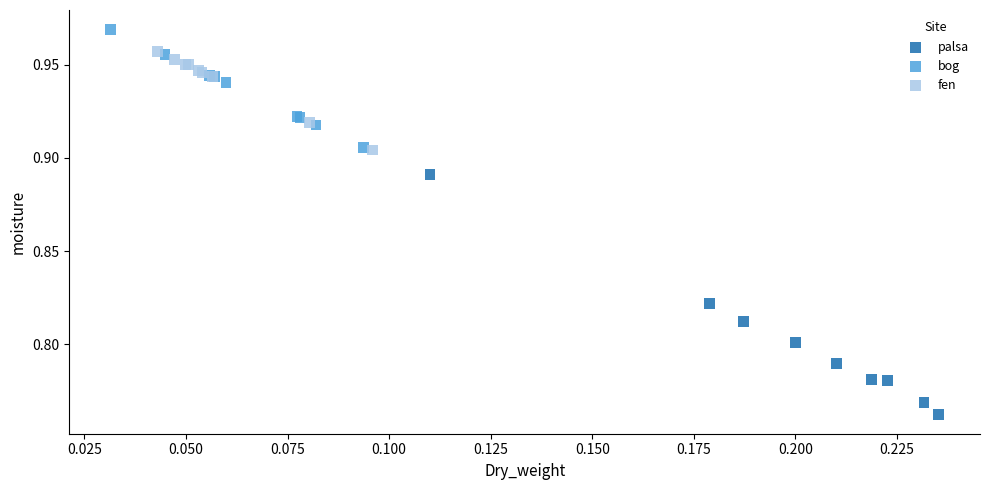

Which series has the widest spread of Y values?

palsa